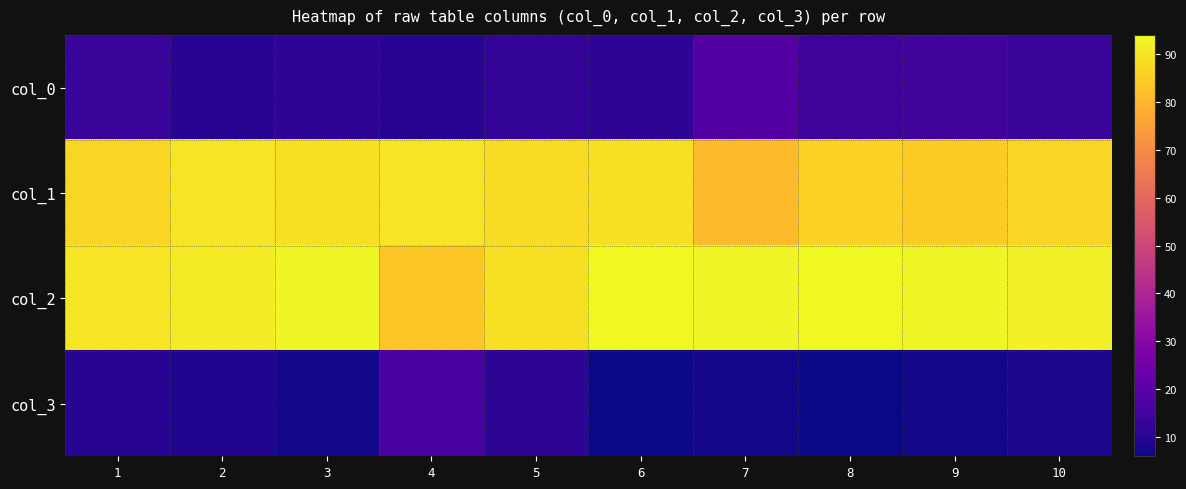

Which category has the lowest value across all series?

6